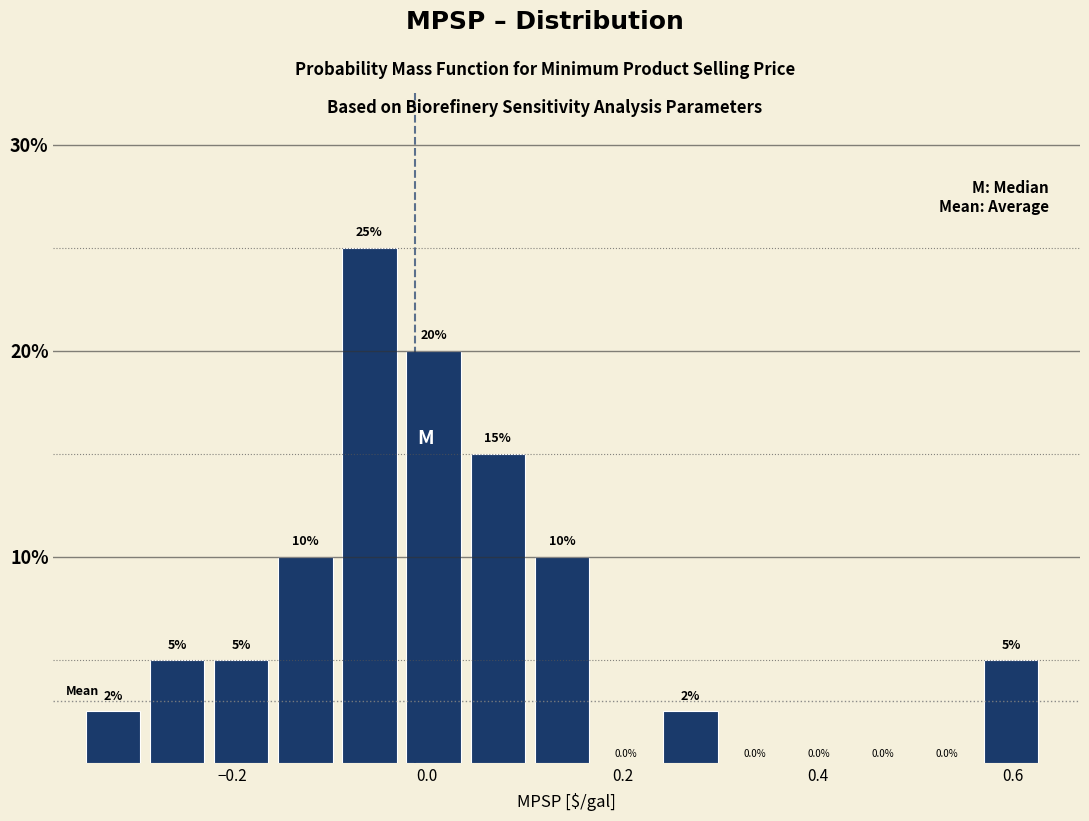

Read against the x-axis, roughly where is the centre of the tallest bar?

-0.06